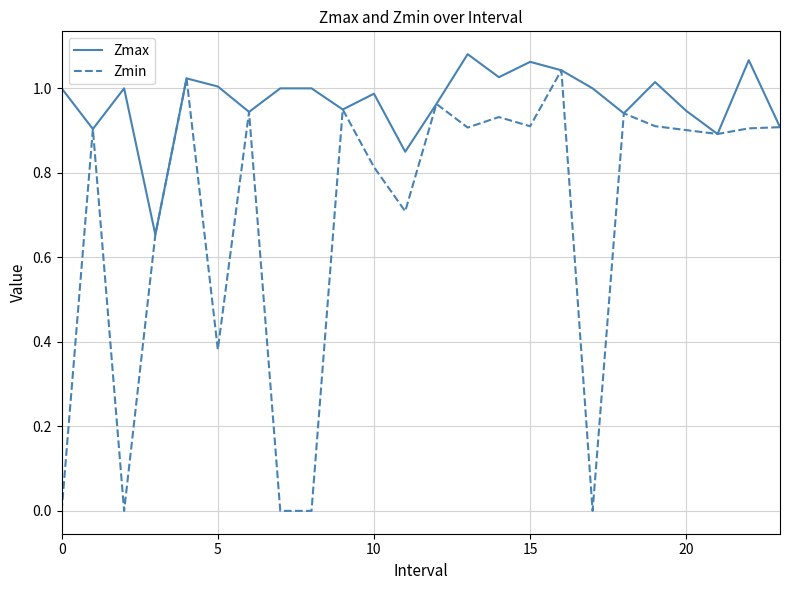

Which series has the largest total across all categories?

Zmax